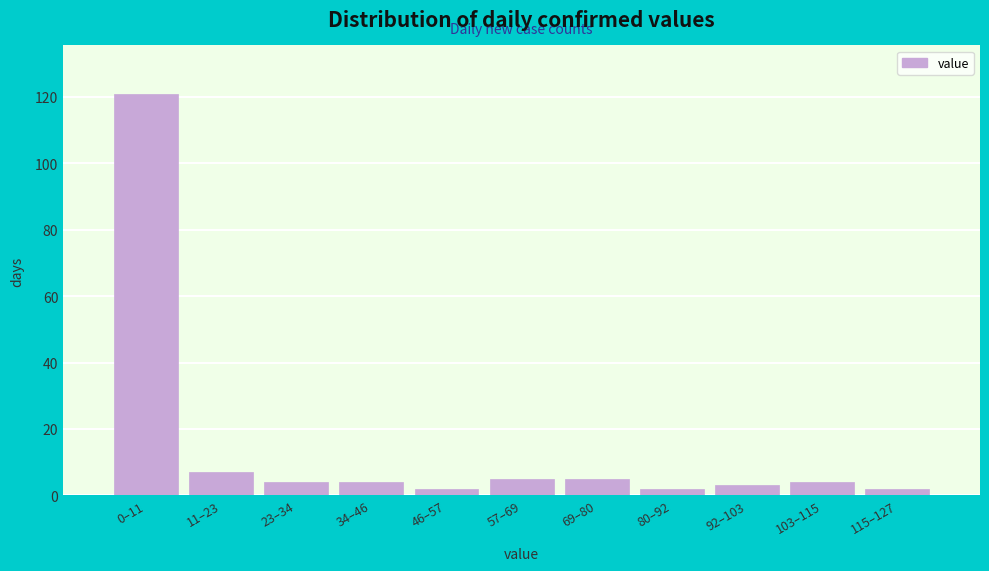

Reading left to right, what are all the values shown in this chart?

121	7	4	4	2	5	5	2	3	4	2